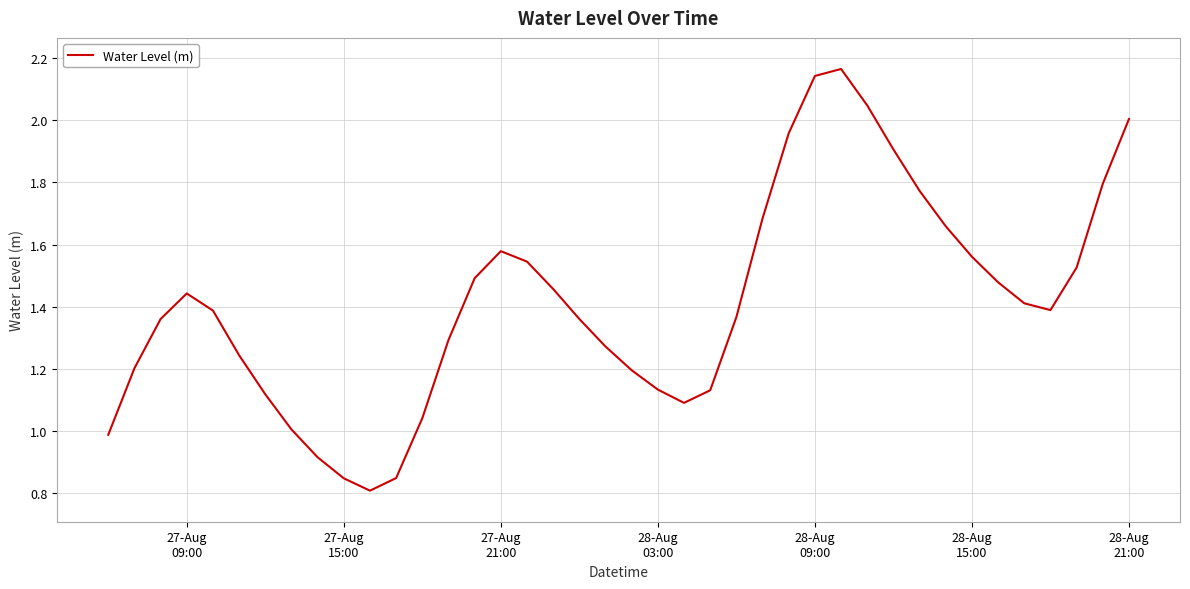

What is the difference between the second highest and second lowest values?

1.3